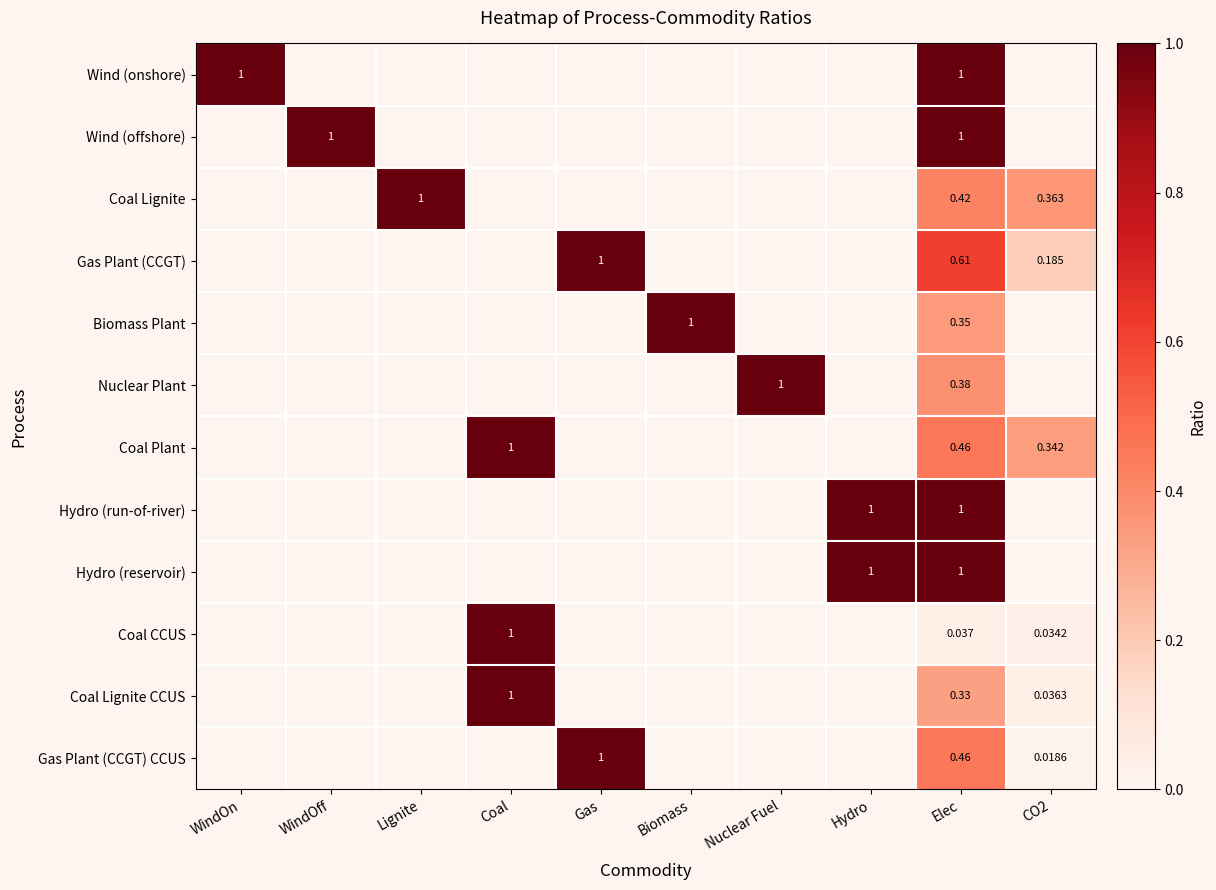

What is the total value across all series at Gas?

2.0